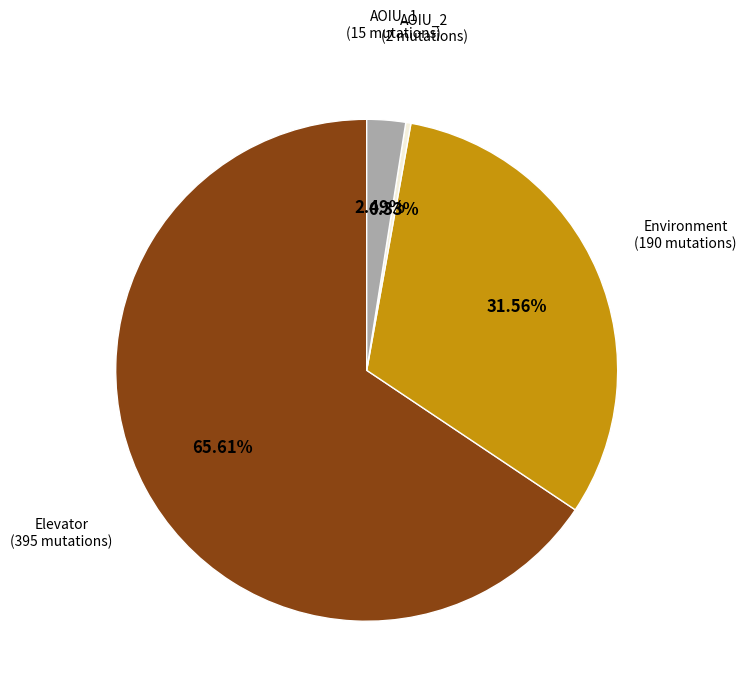

Is there a majority slice in this chart?

Yes